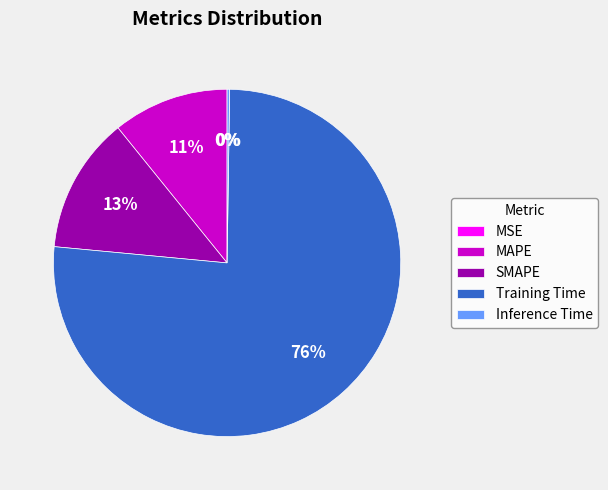

To the nearest percent, what is the combined percentage of SMAPE and MAPE?

24%